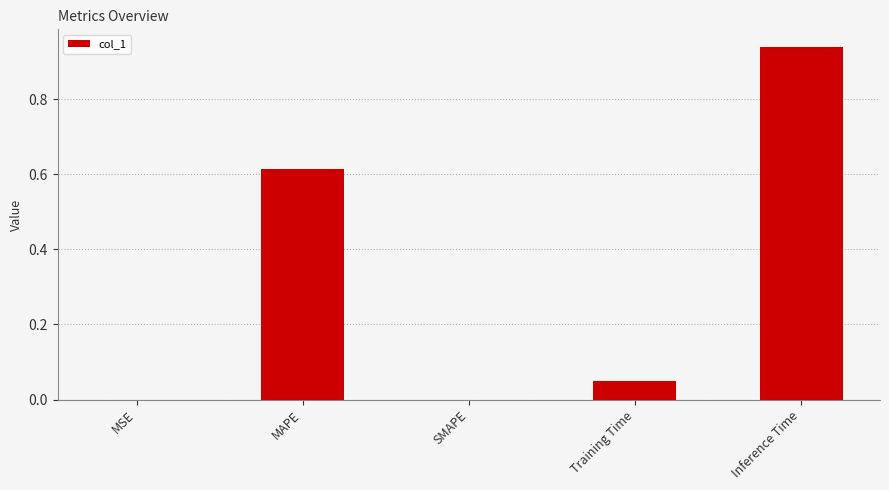

What is the sum of the values at Inference Time and MAPE?

1.6